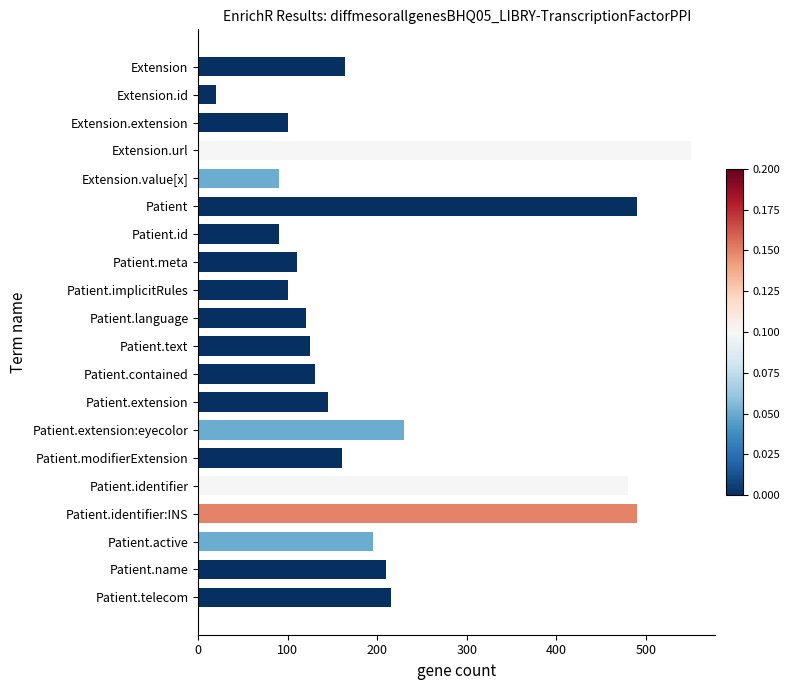

What is the ratio of the value at Extension.extension to the value at Patient.implicitRules?

1.0